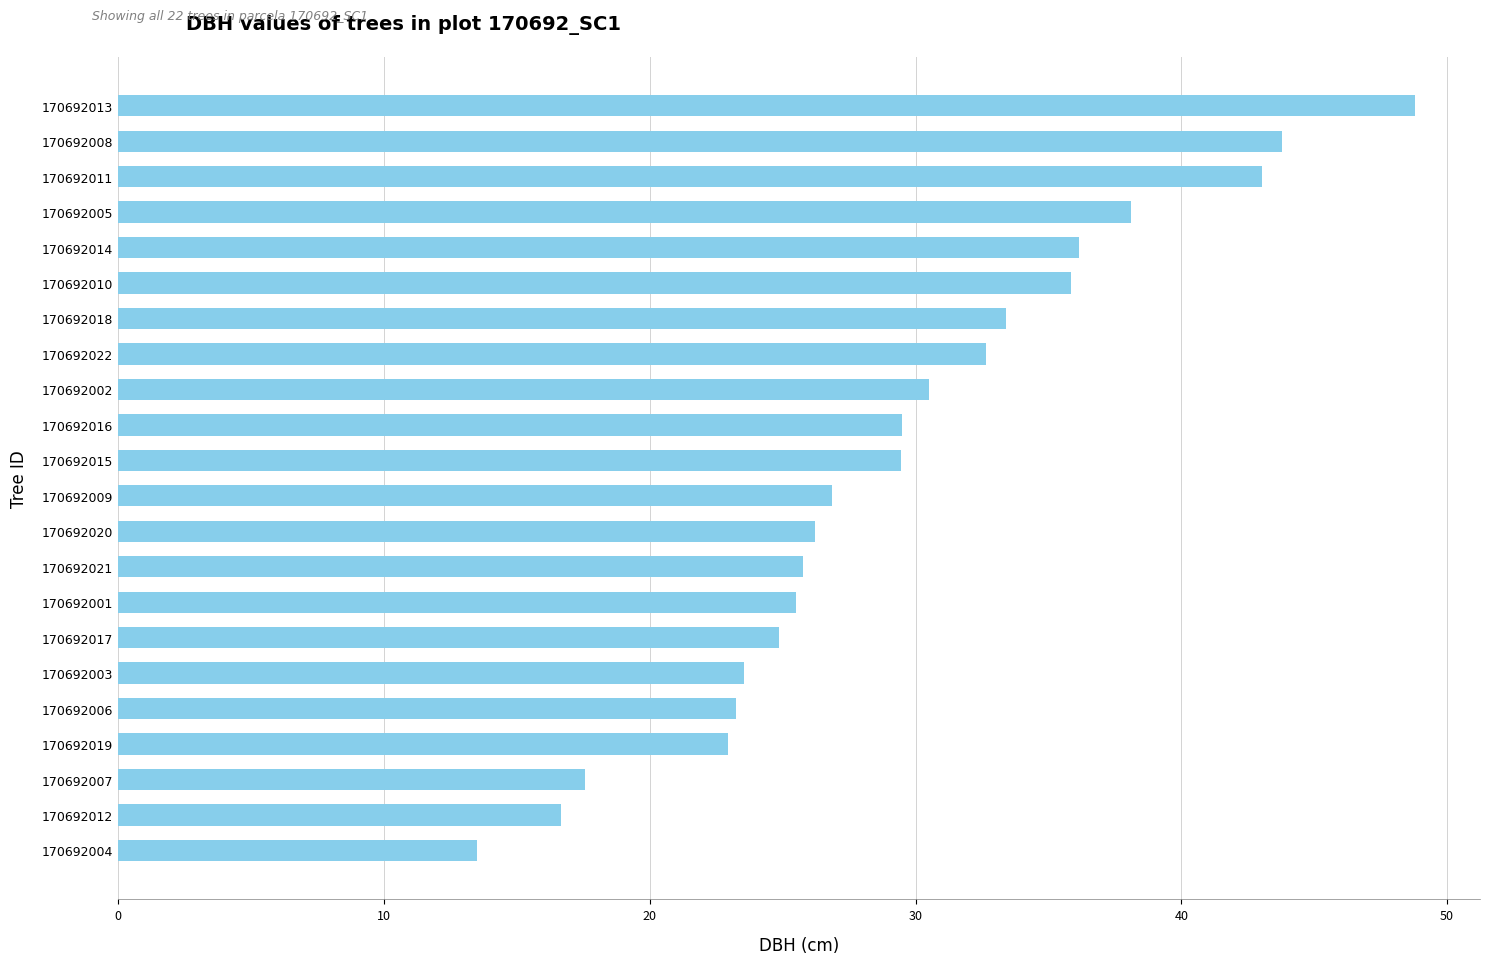

What position from the bottom is 170692001?

8